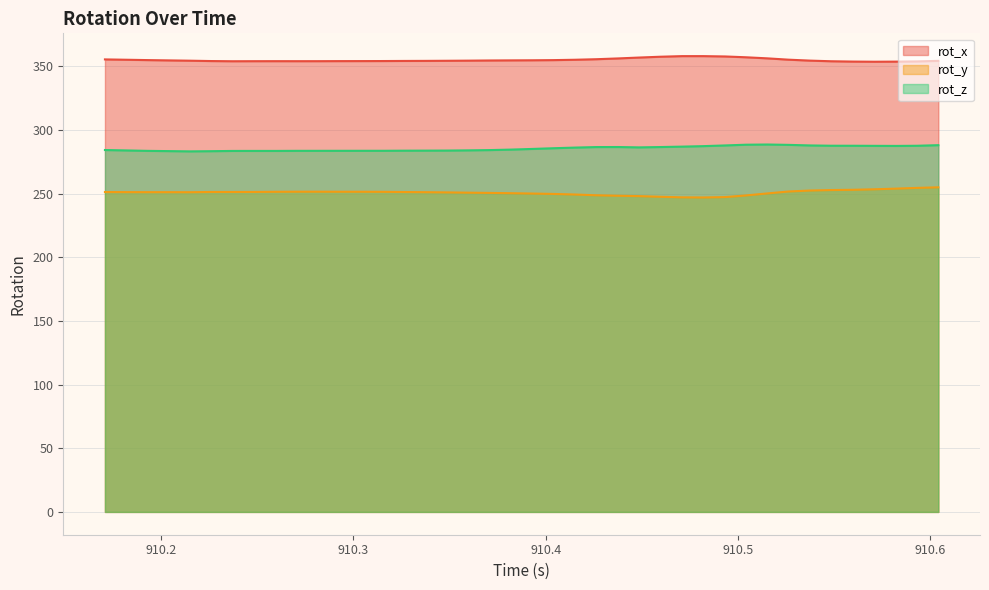

What is the greatest value displayed?

358.1